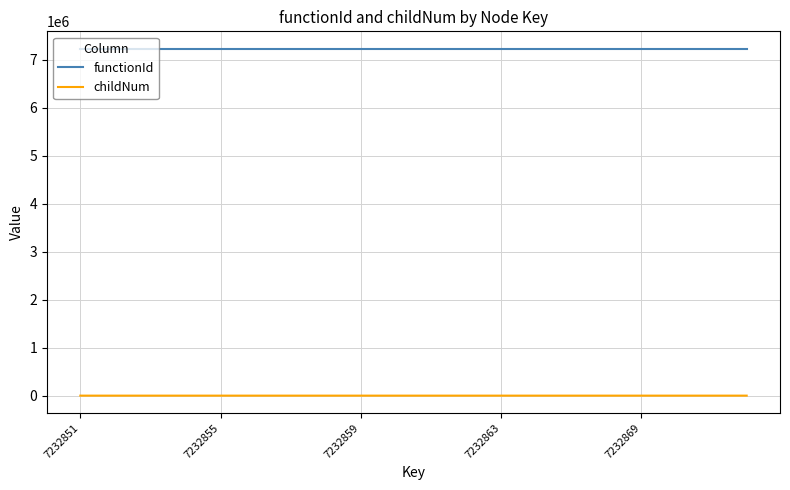

Which series has the largest total across all categories?

functionId